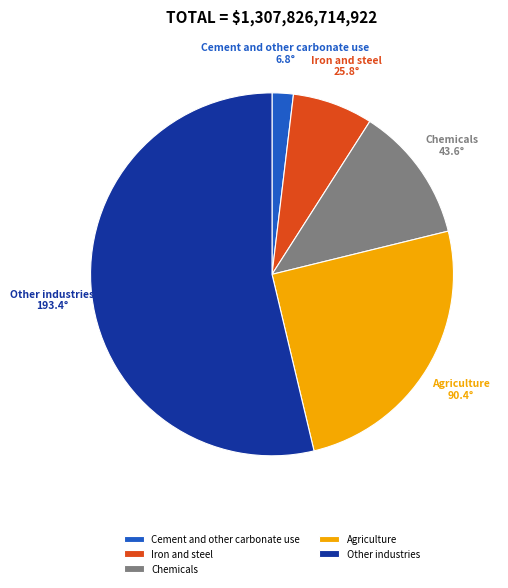

Between Other industries and Cement and other carbonate use, which is larger?

Other industries